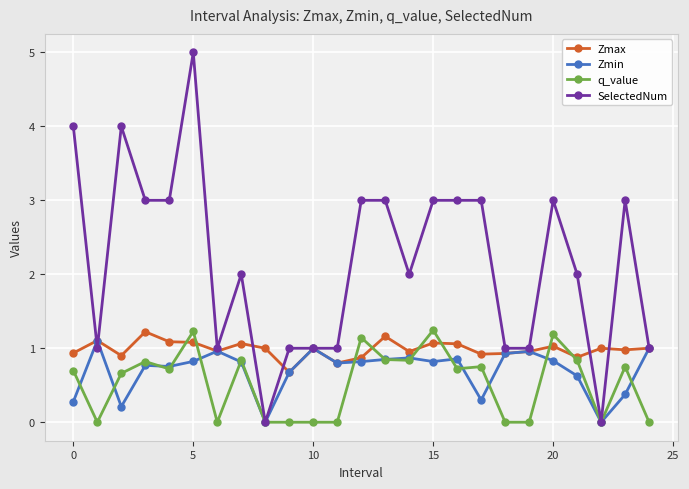

Which series has the widest spread of values?

SelectedNum